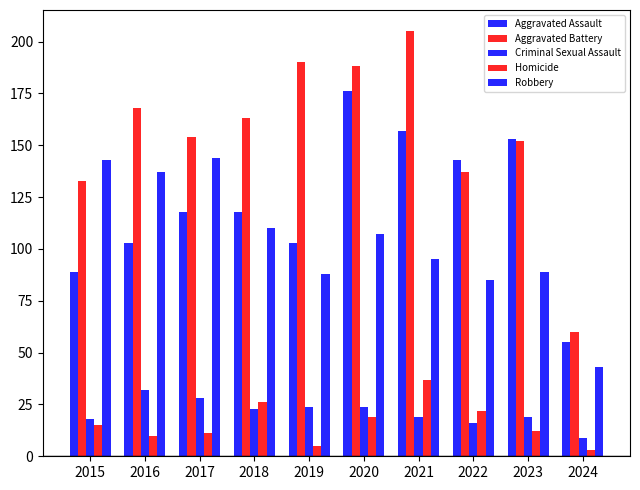

What is the difference between the Homicide values at 2020 and 2022?

3